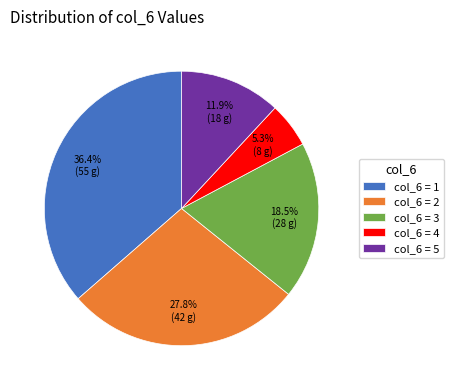

Which slice is the smallest?

col_6 = 4